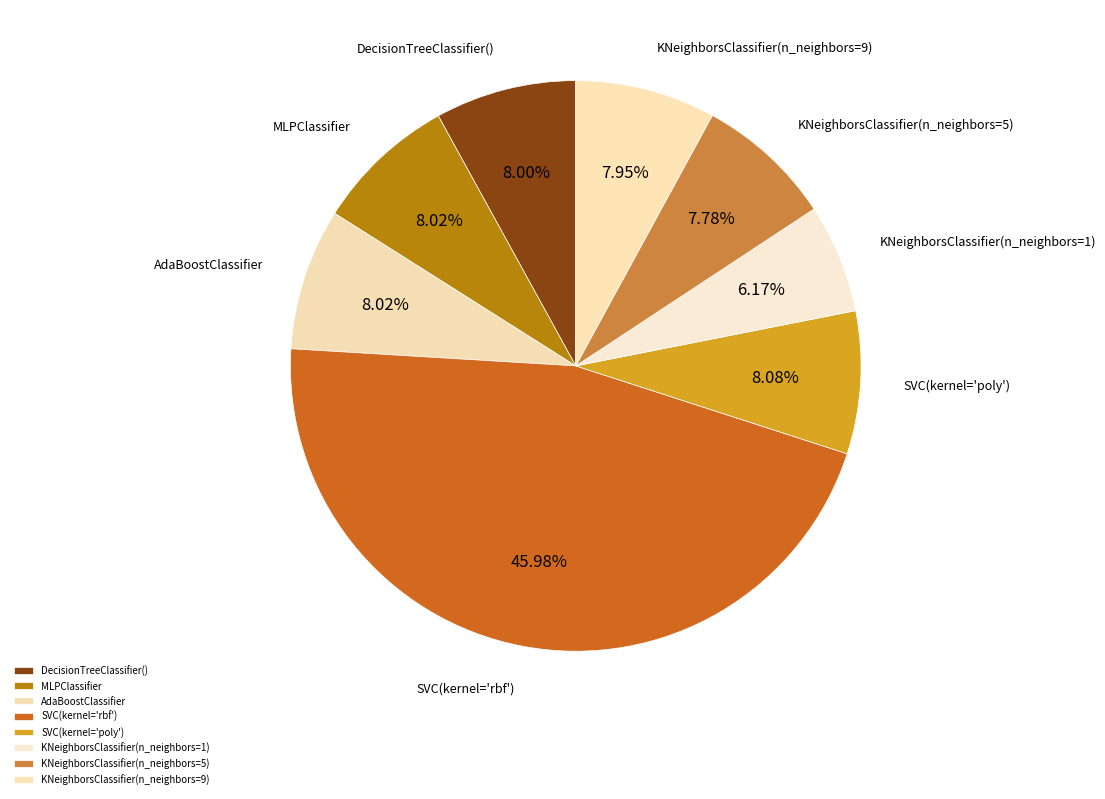

Between SVC(kernel='rbf') and KNeighborsClassifier(n_neighbors=5), which is larger?

SVC(kernel='rbf')